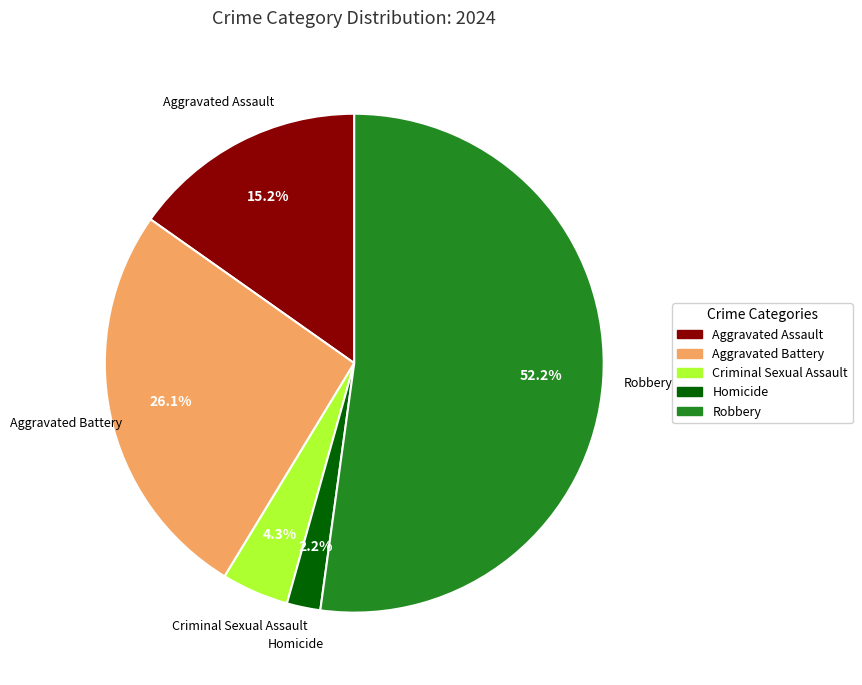

To the nearest percent, what percentage of the pie is Robbery?

52%